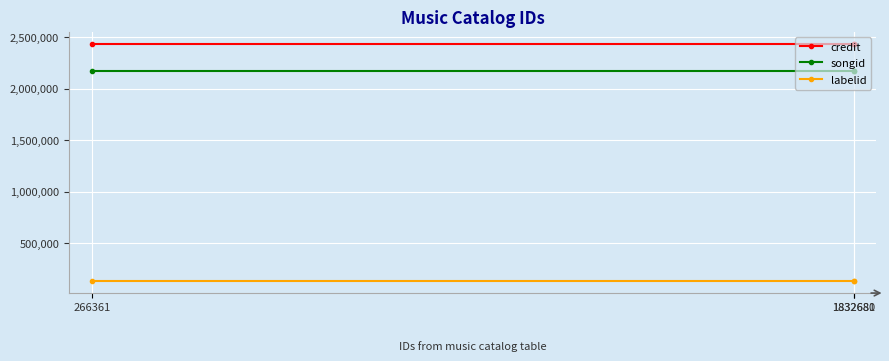

Which series has the largest total across all categories?

credit